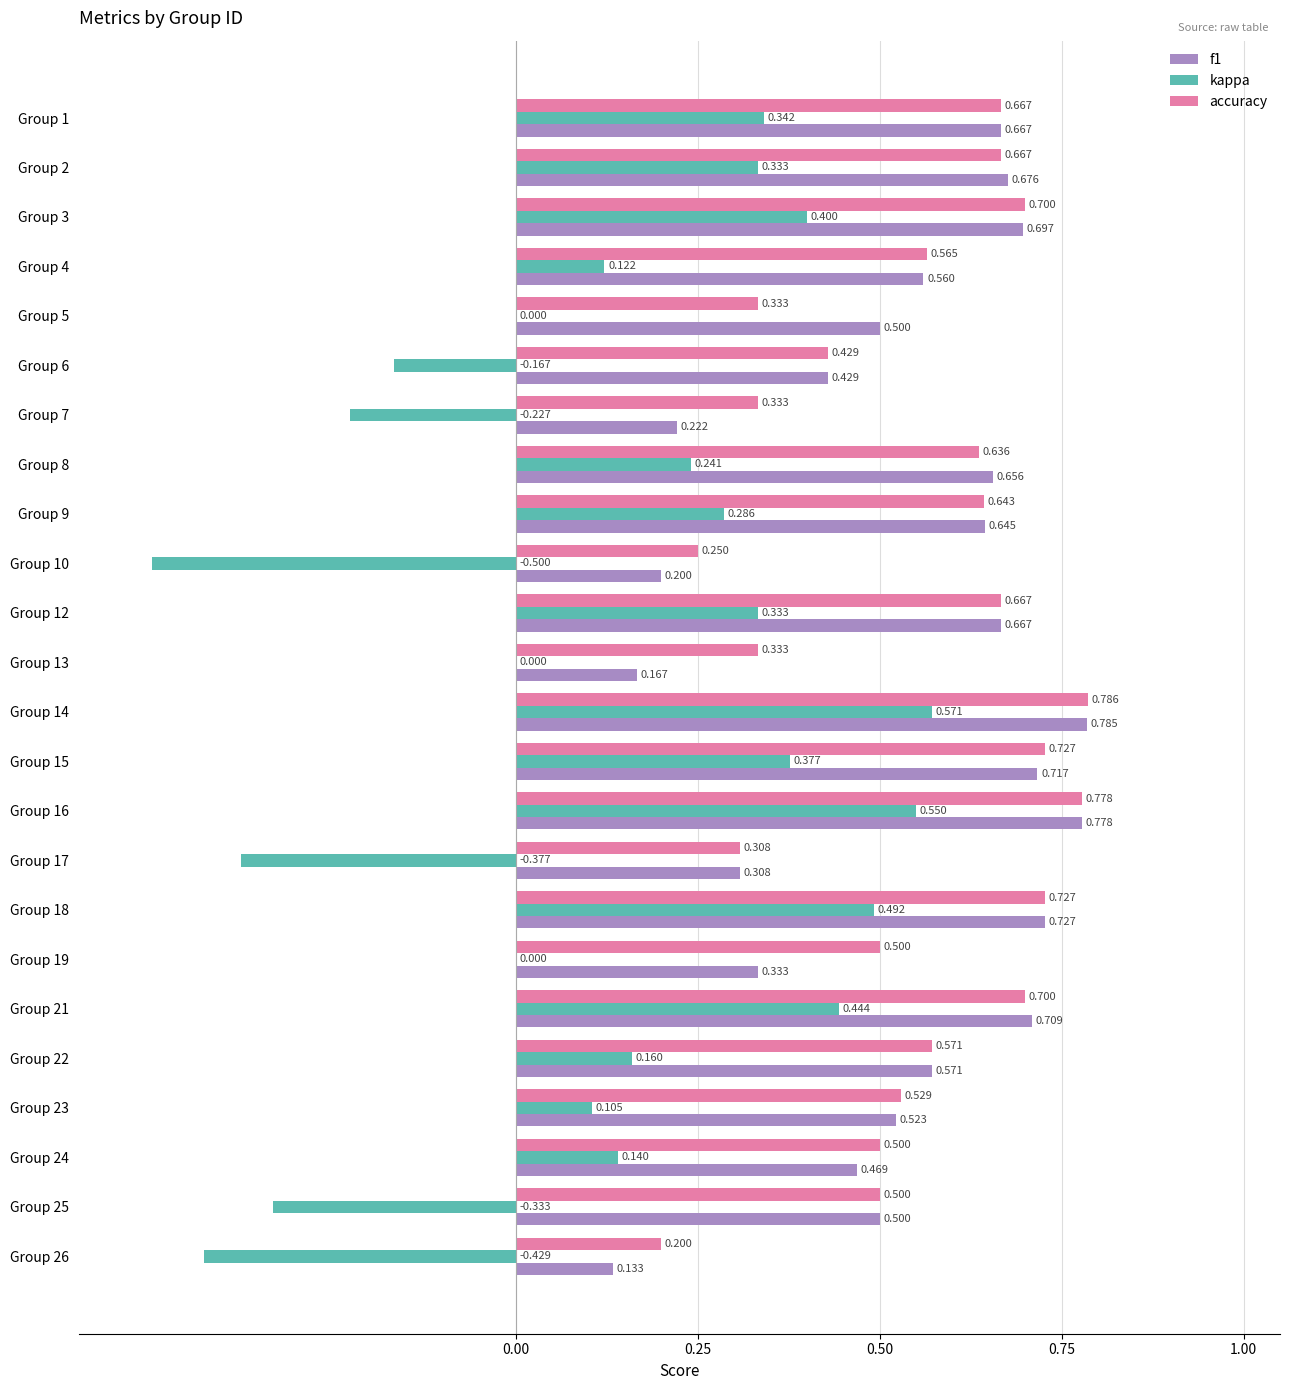

Which series has the largest total across all categories?

accuracy